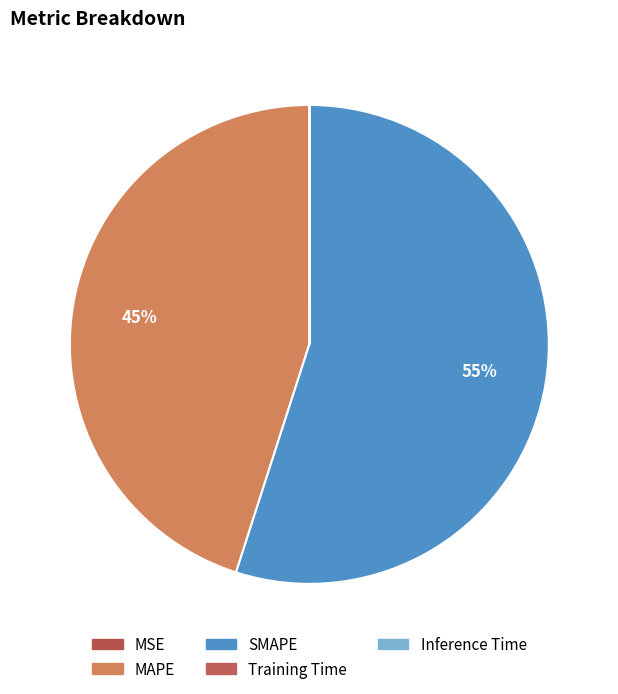

Rank the categories by value from highest to lowest.

SMAPE, MAPE, Inference Time, Training Time, MSE